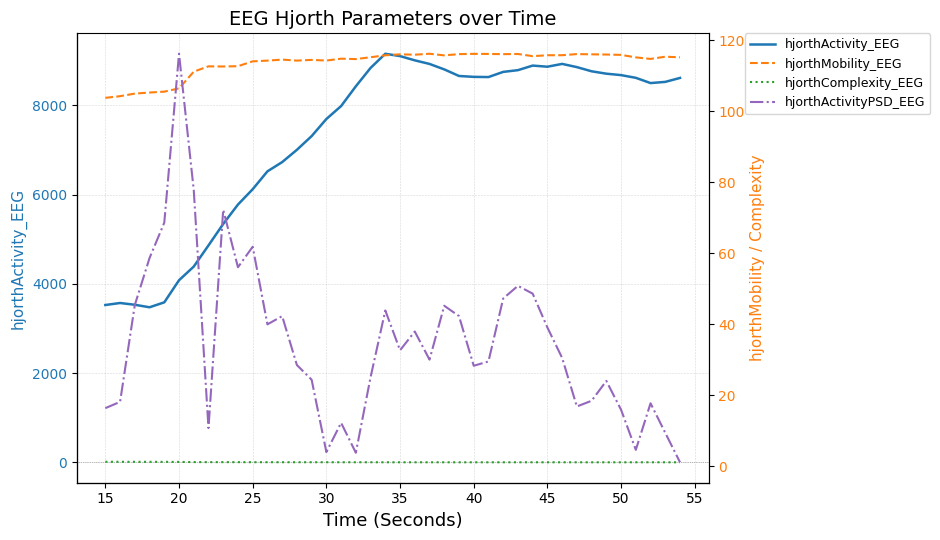

What is the lowest value of the hjorthMobility_EEG series?

103.8